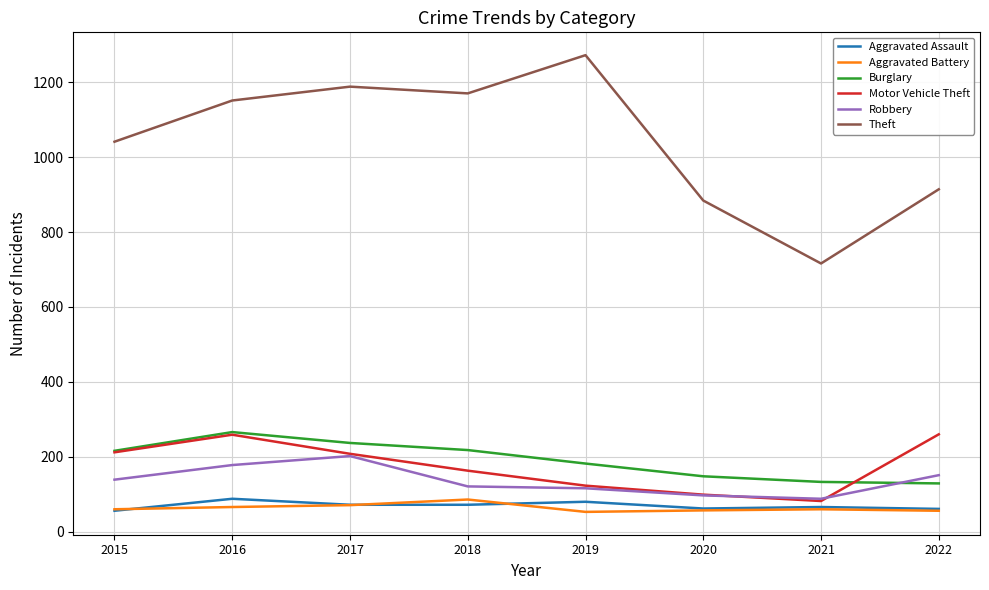

Is this an area chart (filled region under the line)?

No